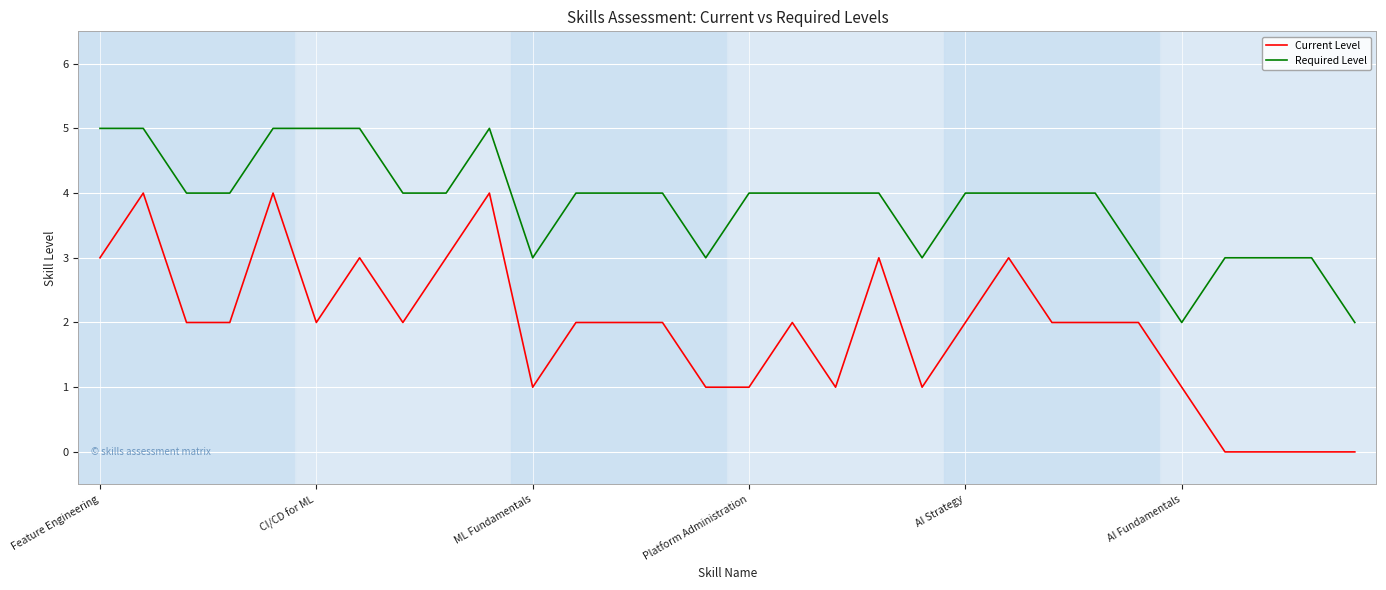

List the series in order of their overall mean, lowest first.

Current Level, Required Level